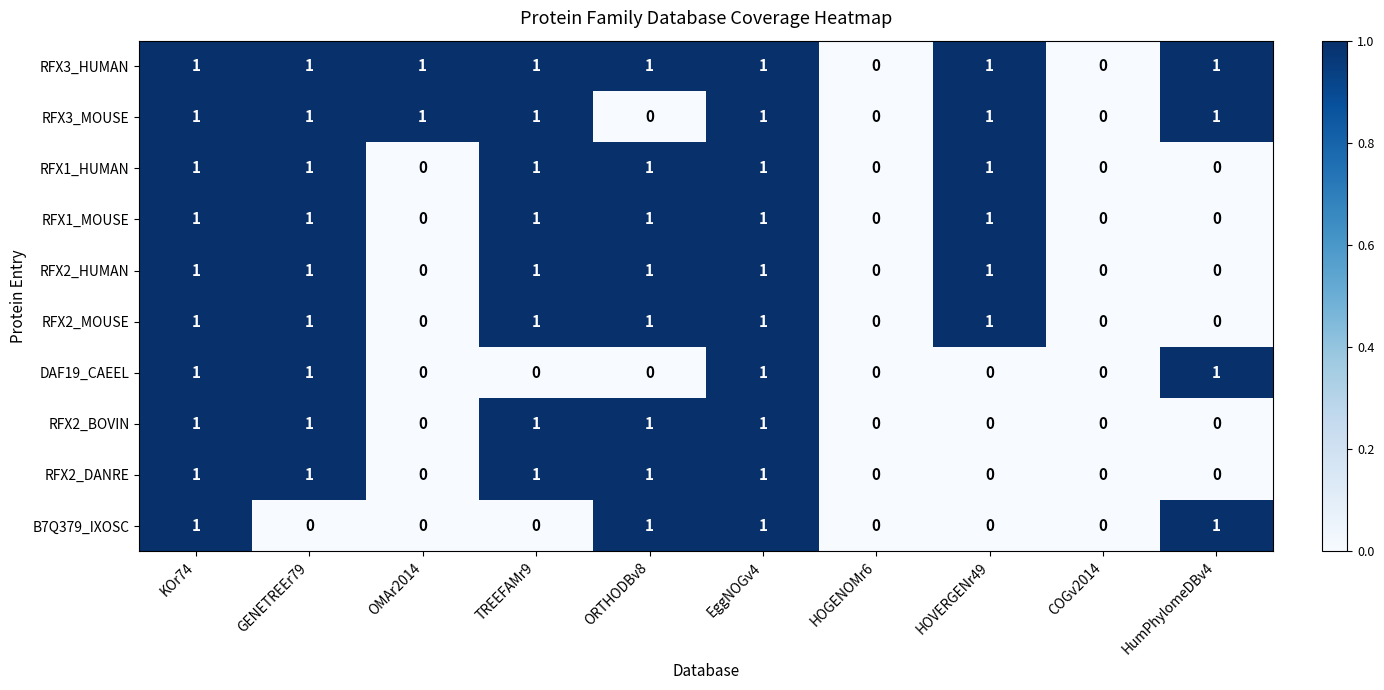

Count the RFX2_MOUSE values in the range 0 to 1.

10